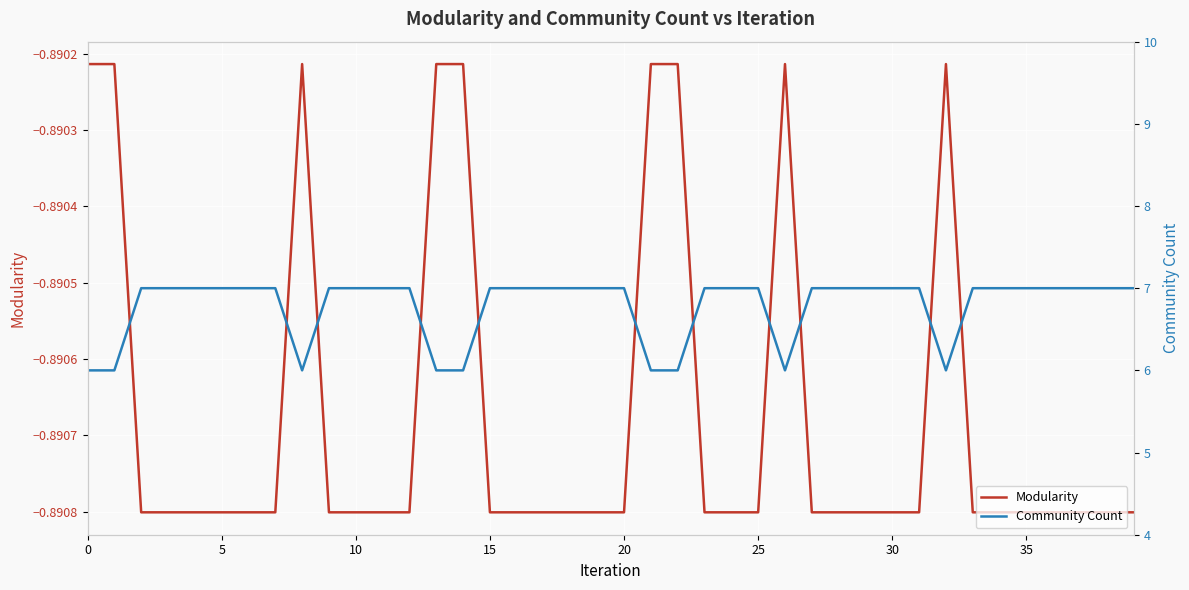

True or false: Modularity and Community Count cross at least once.

False